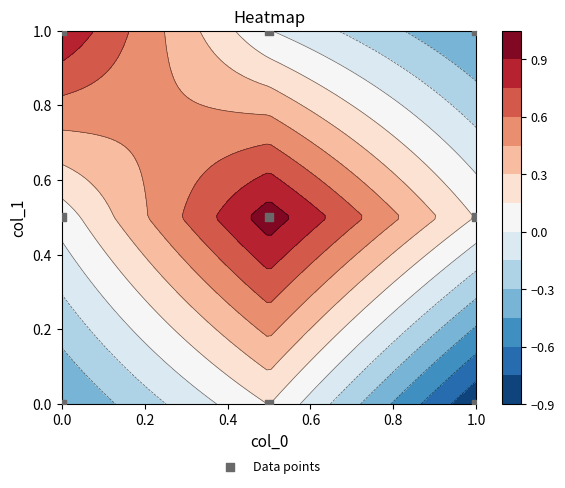

Count the number of data series in this chart.

1